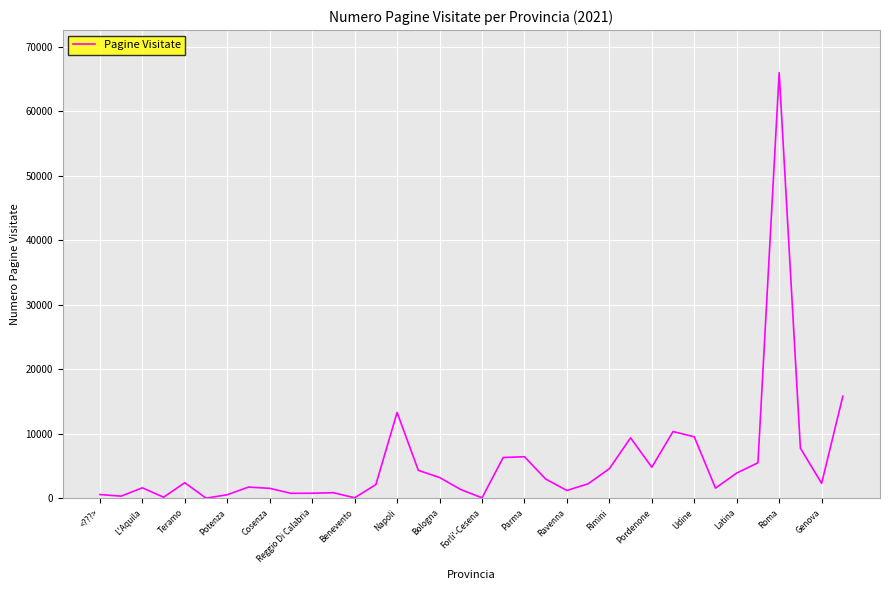

What is the greatest value displayed?

66025